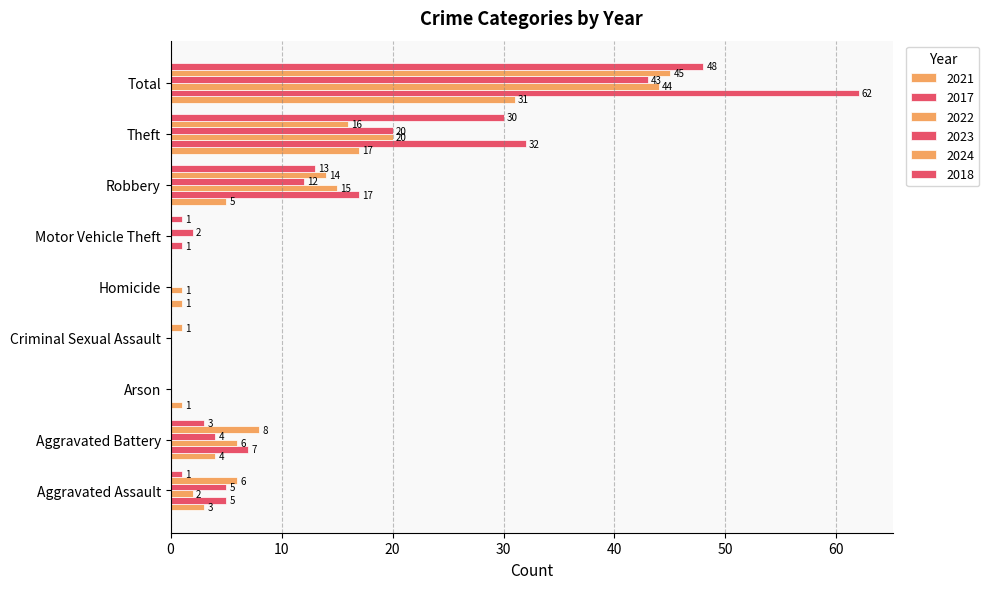

List the series in order of their peak value, highest first.

2017, 2018, 2024, 2022, 2023, 2021